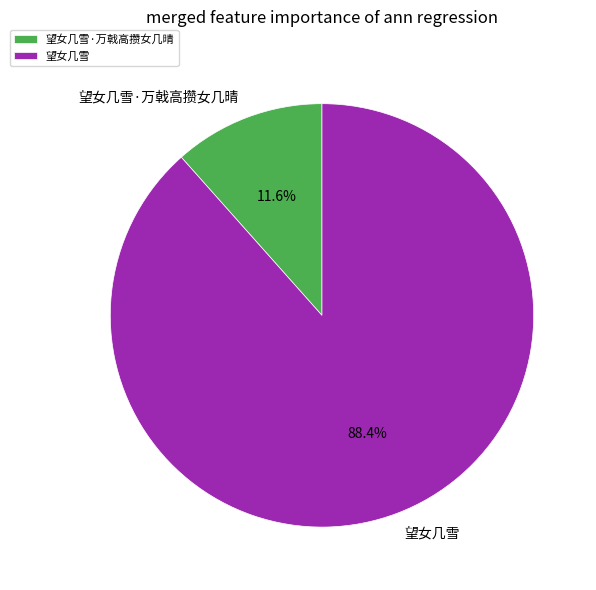

To the nearest percent, what is the combined percentage of 望女几雪·万戟高攒女几晴 and 望女几雪?

100%